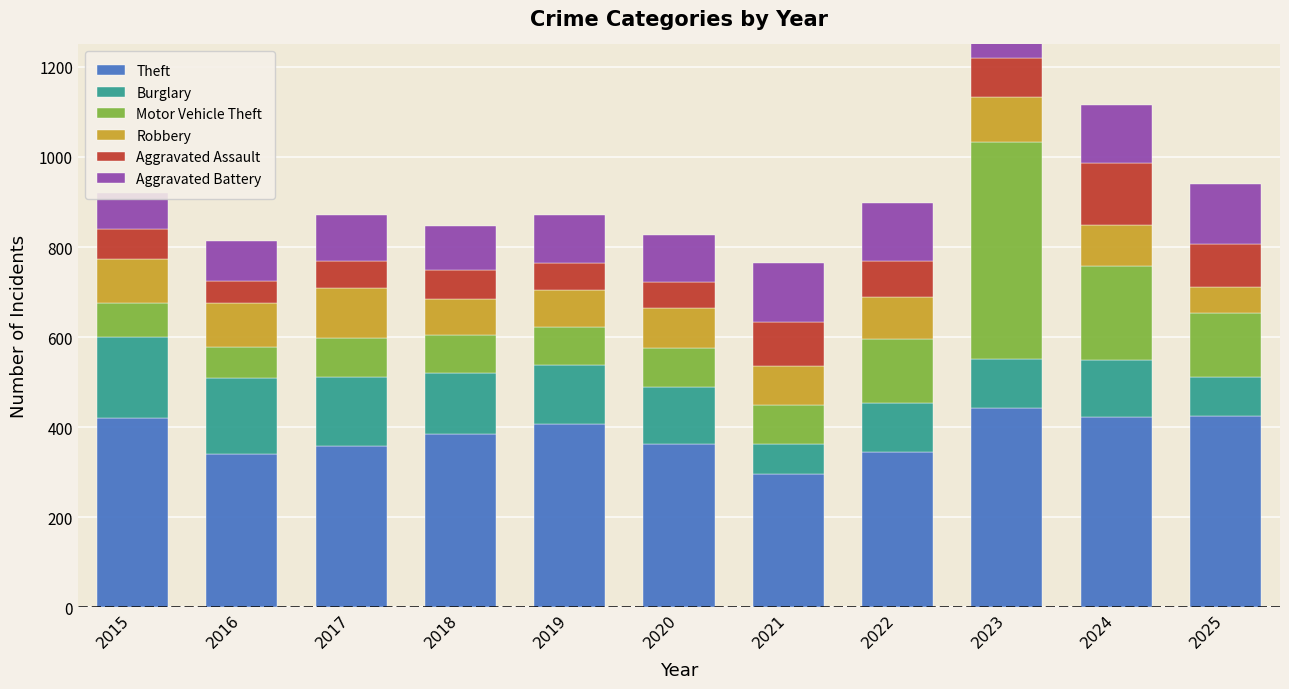

Is it true that Aggravated Battery equals 84 at 2024?

False